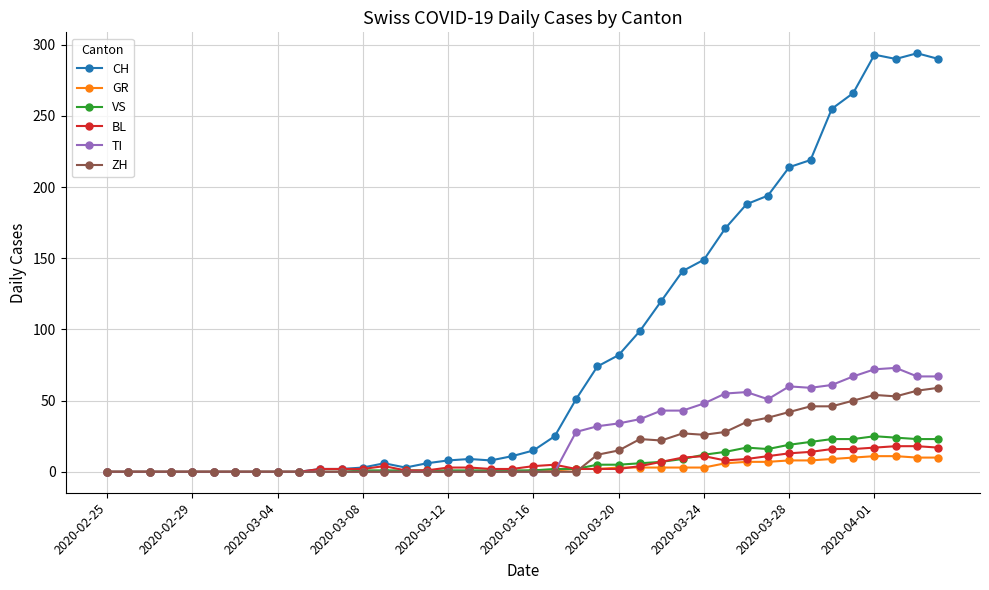

How many values in the VS series are below 1?

12